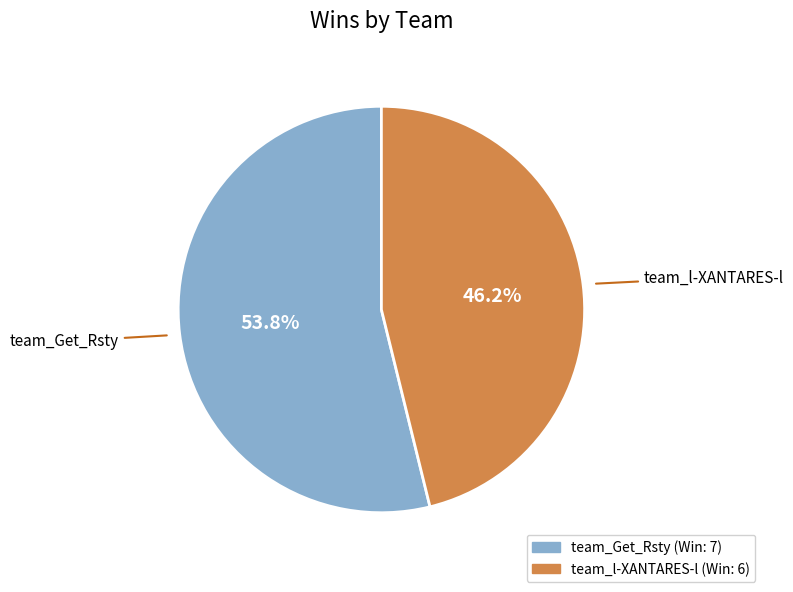

Between team_Get_Rsty and team_l-XANTARES-l, which is larger?

team_Get_Rsty